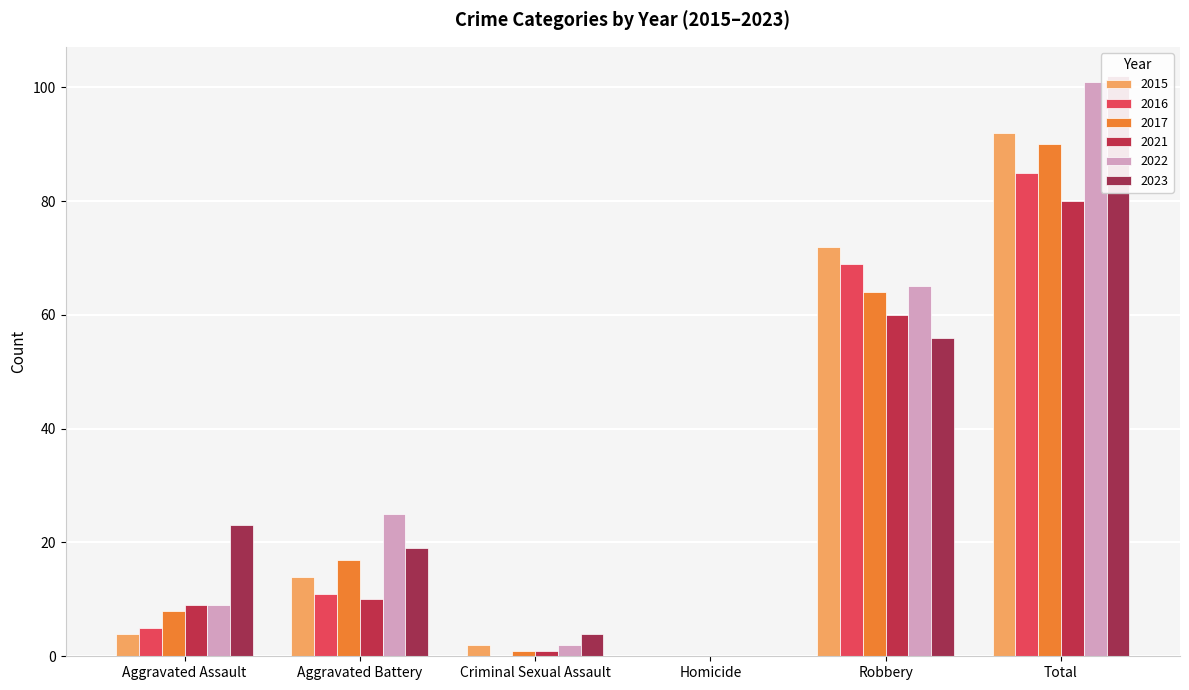

Which series has the largest total across all categories?

2023